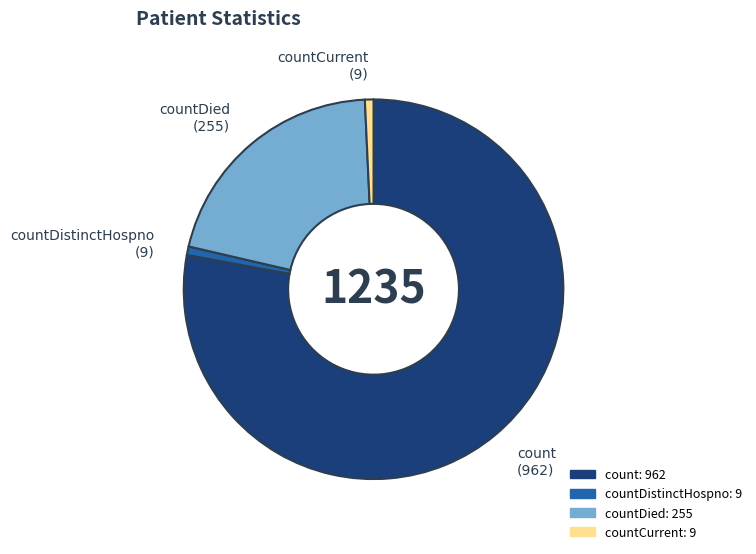

Which slice is the largest?

count